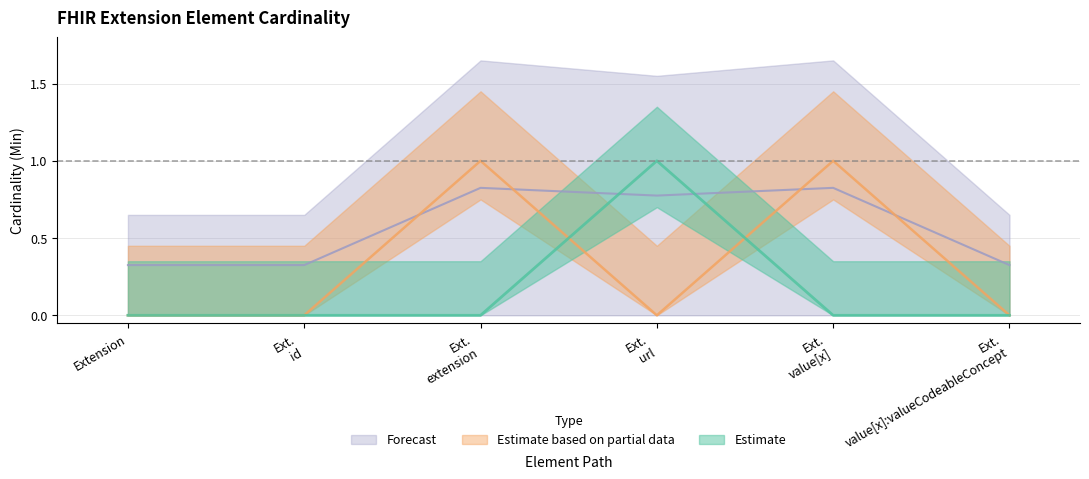

What is the maximum value for Estimate based on partial data?

1